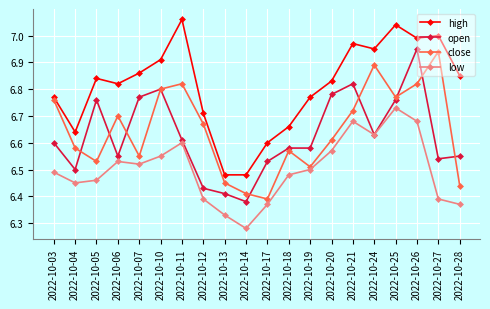

How many interior local peaks does the low series have?

4